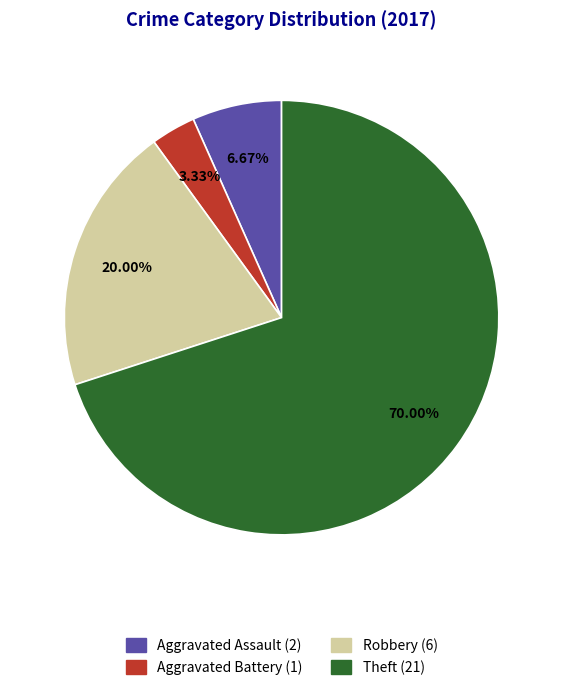

Which slice is the smallest?

Aggravated Battery